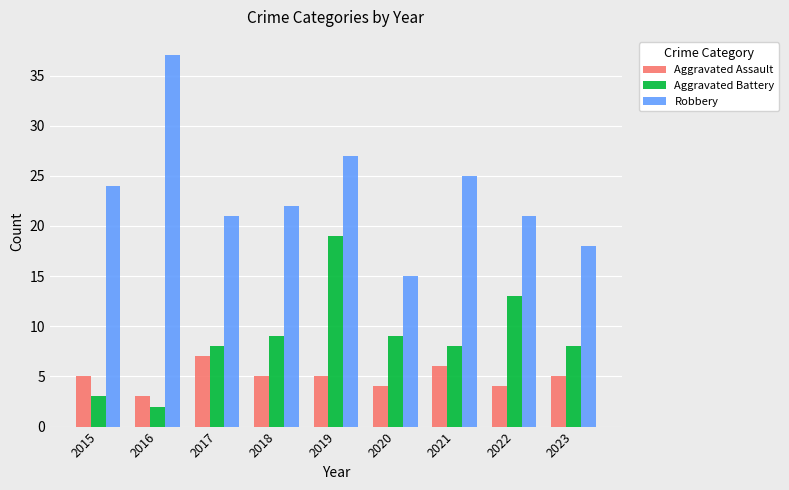

Reading left to right, list all the values displayed in this chart.

Aggravated Assault: 2015=5	2016=3	2017=7	2018=5	2019=5	2020=4	2021=6	2022=4	2023=5
Aggravated Battery: 2015=3	2016=2	2017=8	2018=9	2019=19	2020=9	2021=8	2022=13	2023=8
Robbery: 2015=24	2016=37	2017=21	2018=22	2019=27	2020=15	2021=25	2022=21	2023=18